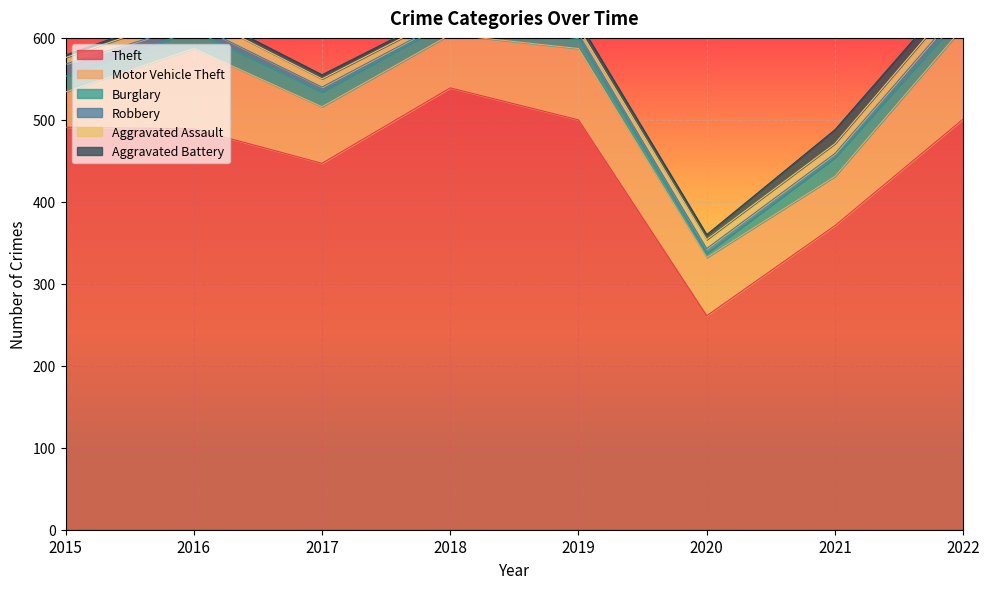

How many interior local peaks does the Theft series have?

1